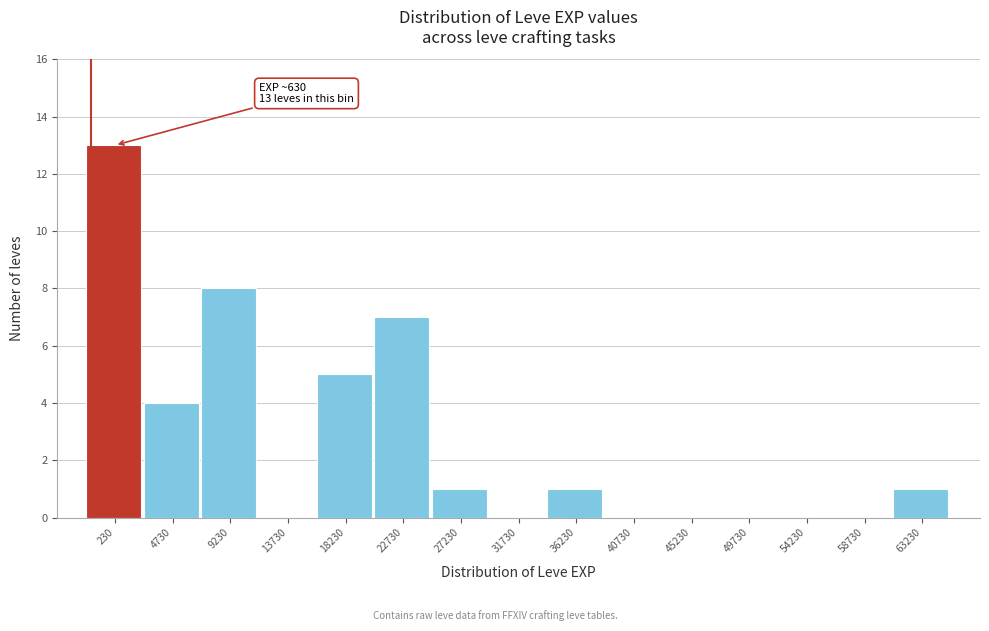

Reading left to right, extract all data points from this chart.

230=13	4730=4	9230=8	13730=0	18230=5	22730=7	27230=1	31730=0	36230=1	40730=0	45230=0	49730=0	54230=0	58730=0	63230=1